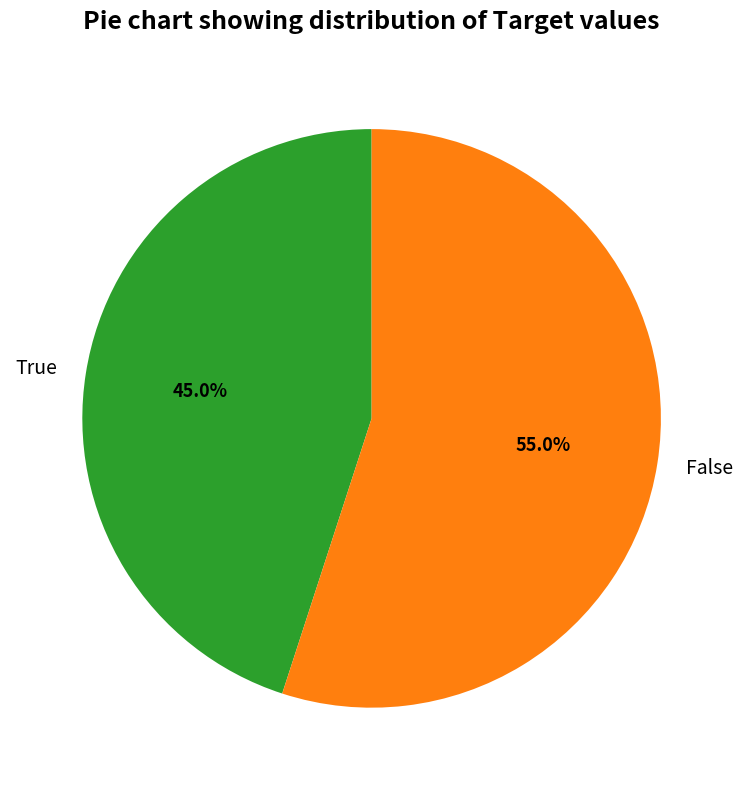

Rank the categories by value from lowest to highest.

True, False